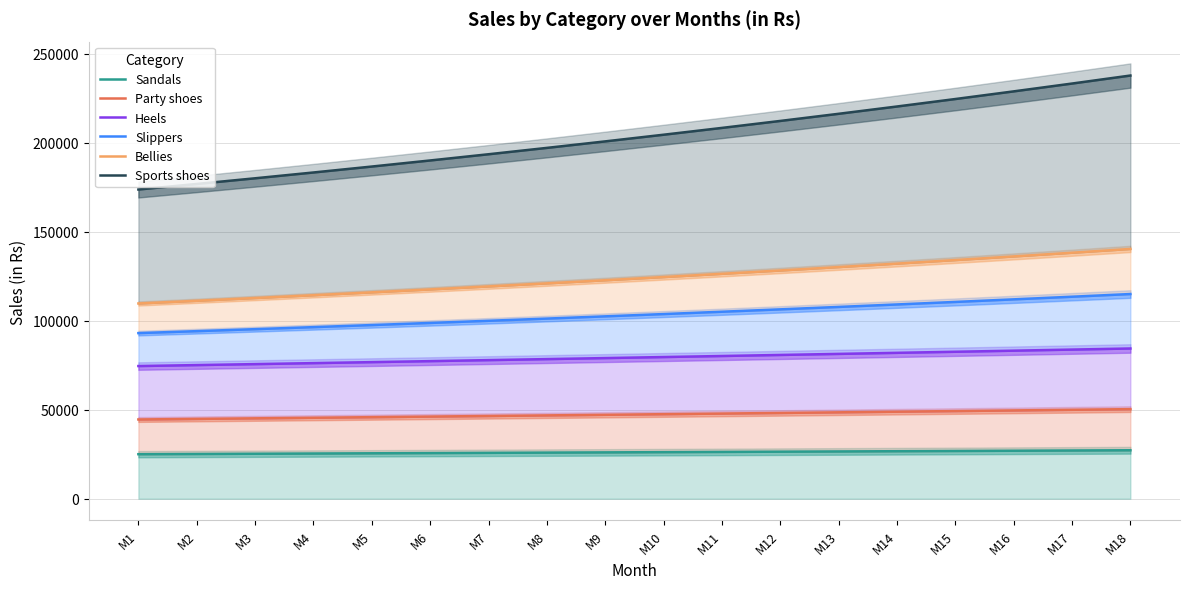

How many values in the Slippers series are below 103699?

9